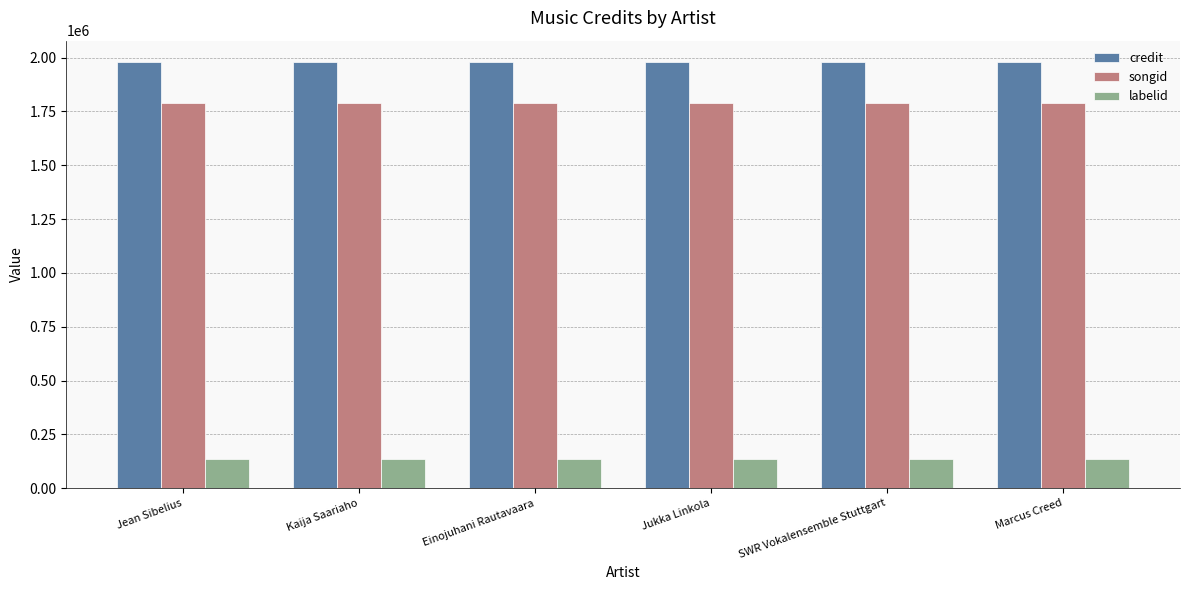

True or false: songid has a value of 1790360 at Jukka Linkola.

True